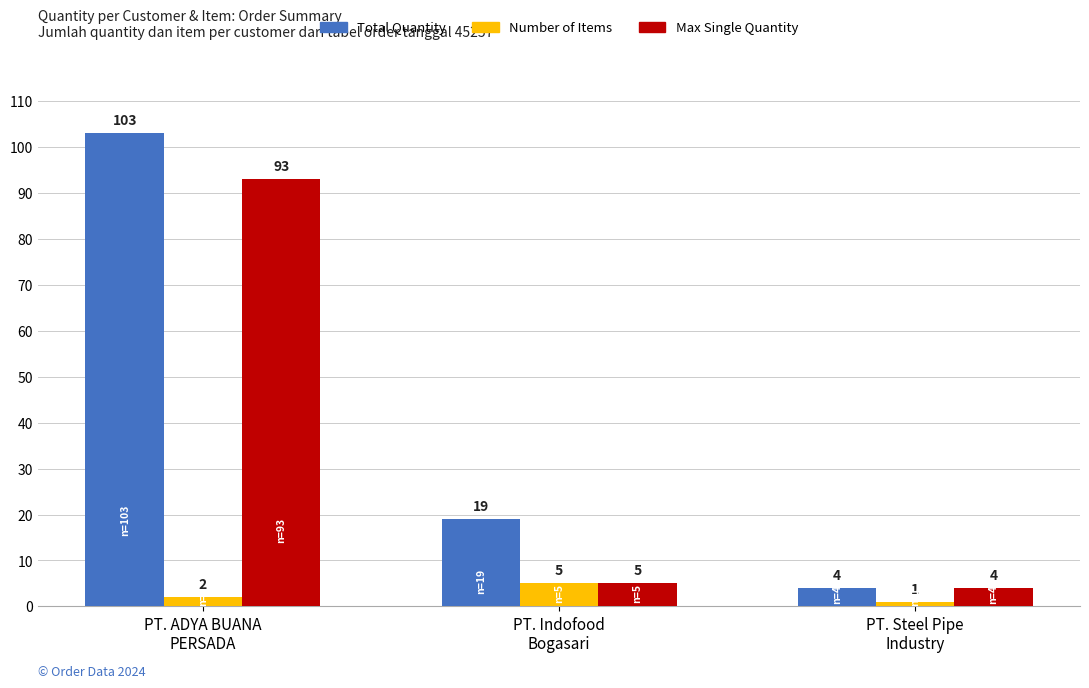

Rank the categories by Max Single Quantity value from highest to lowest.

PT. ADYA BUANA
PERSADA, PT. Indofood
Bogasari, PT. Steel Pipe
Industry